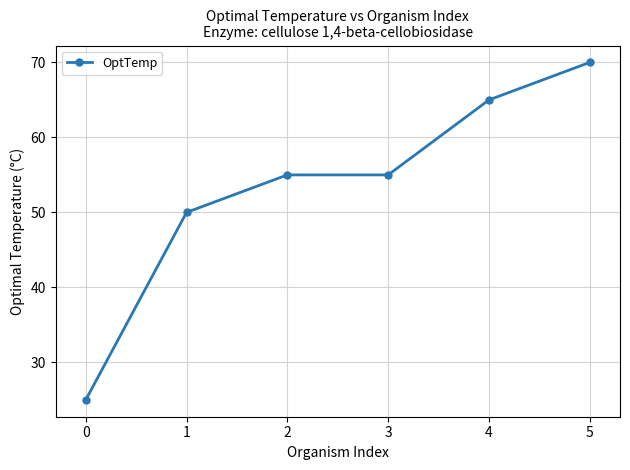

Reading left to right, transcribe all the data shown in this chart.

0=25	1=50	2=55	3=55	4=65	5=70